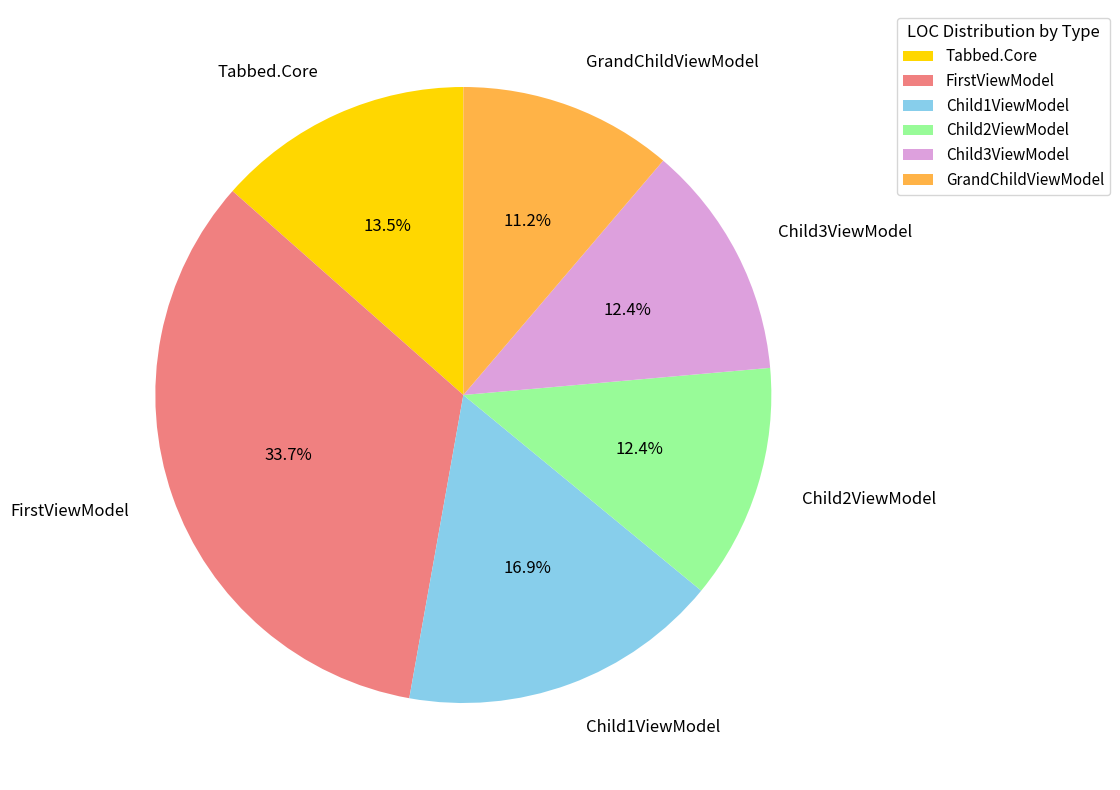

What is the total percentage of GrandChildViewModel and Child1ViewModel?

28.1%